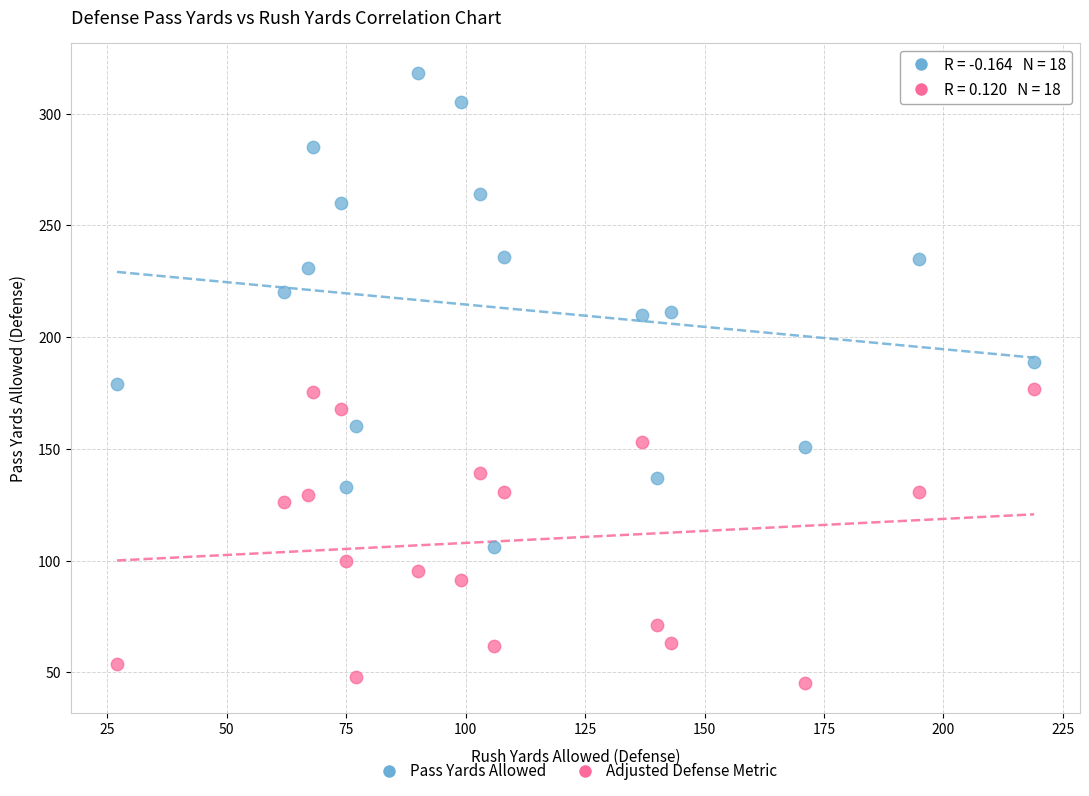

In the Adjusted Defense Metric series, what Y value is closest to 111?

99.9